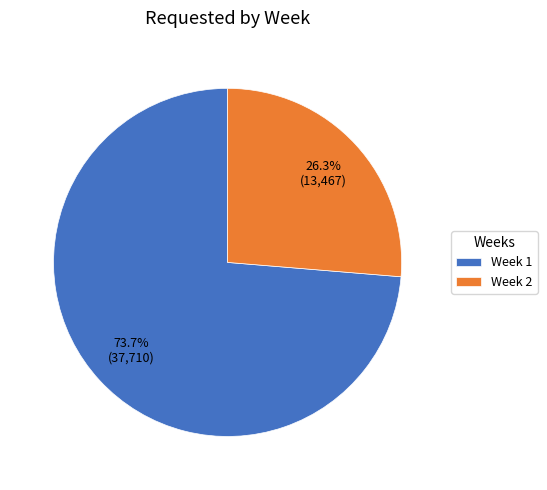

What is the ratio of the value at Week 1 to the value at Week 2?

2.8